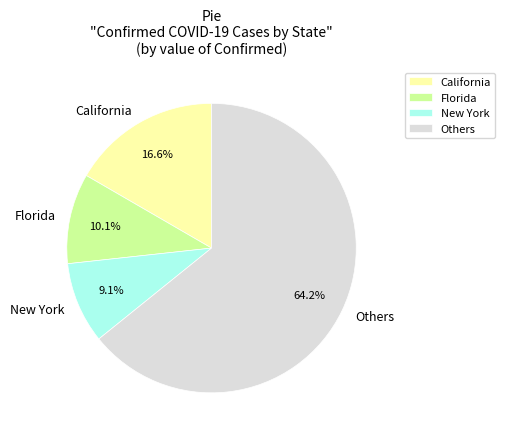

Which slice is the largest?

Others